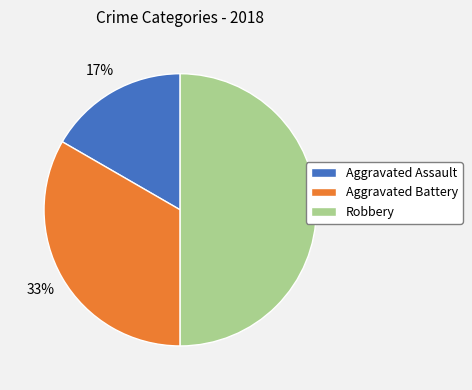

How many slices are in this pie chart?

3